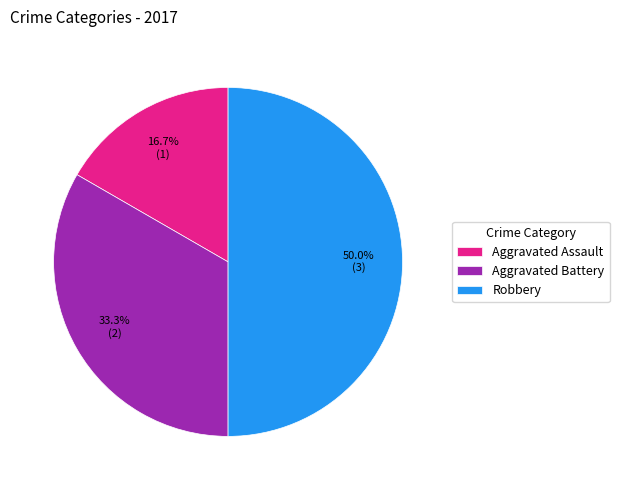

To the nearest percent, what portion does Aggravated Battery represent?

33%